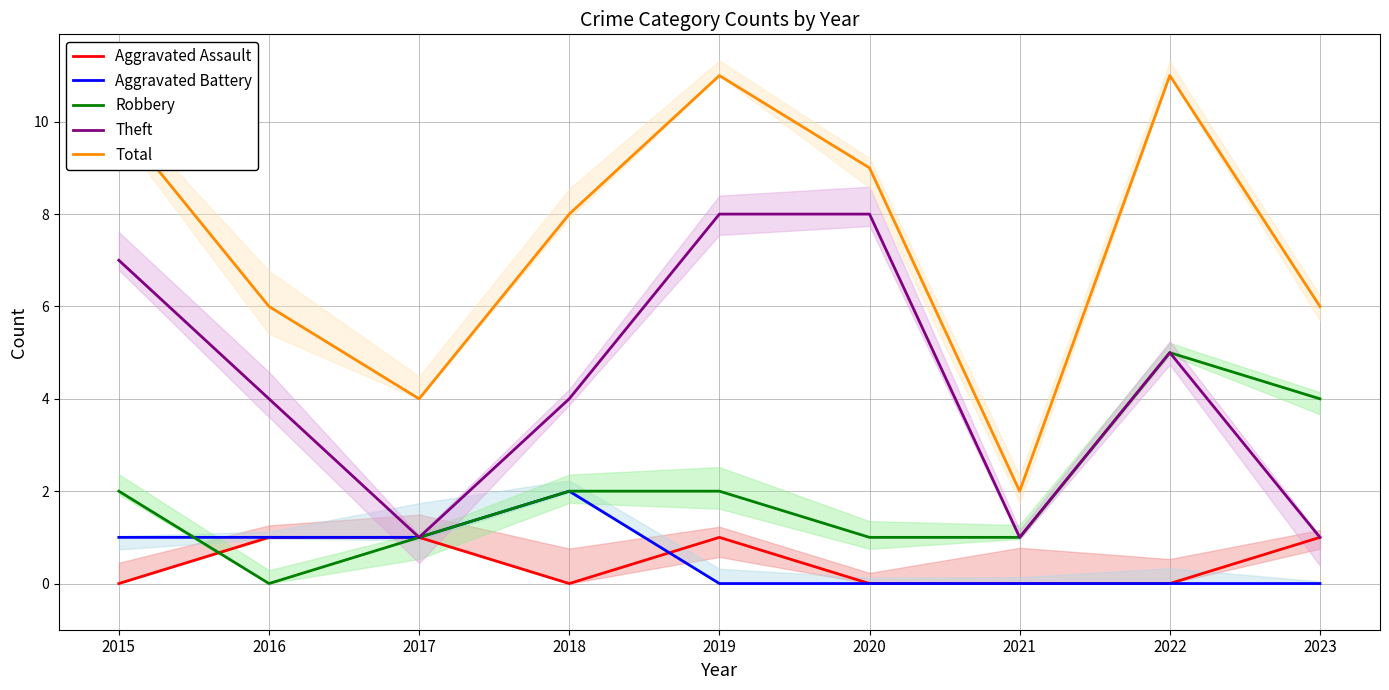

Which series has the largest range (max minus min)?

Total